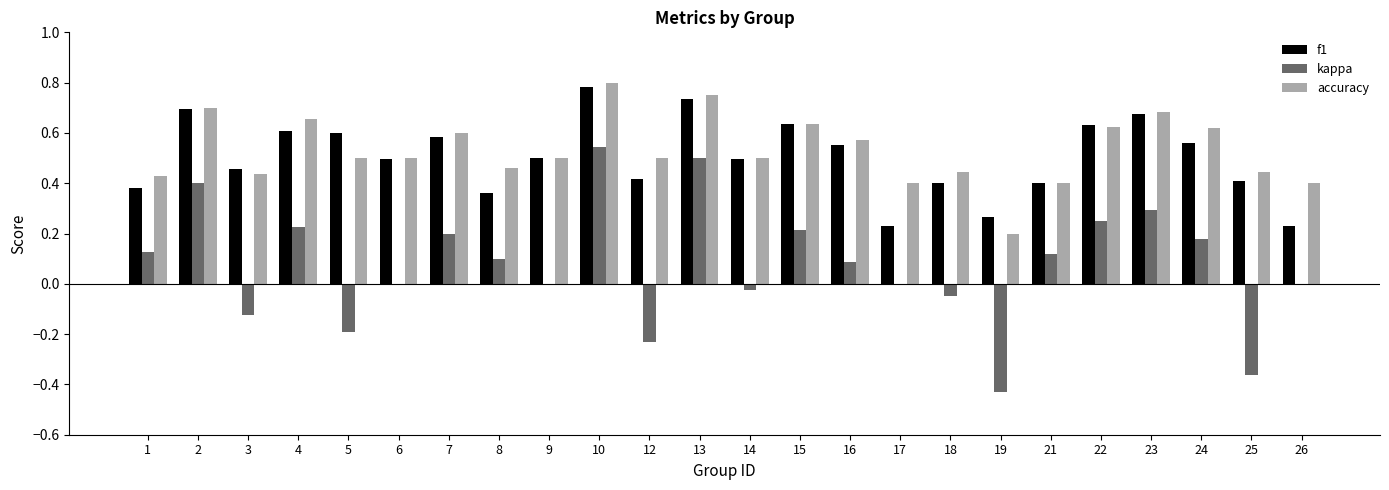

At which category does the chart reach its peak across all series?

10